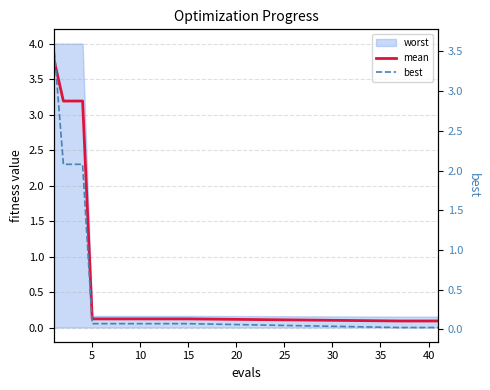

What is the sum of all mean values?

15.2